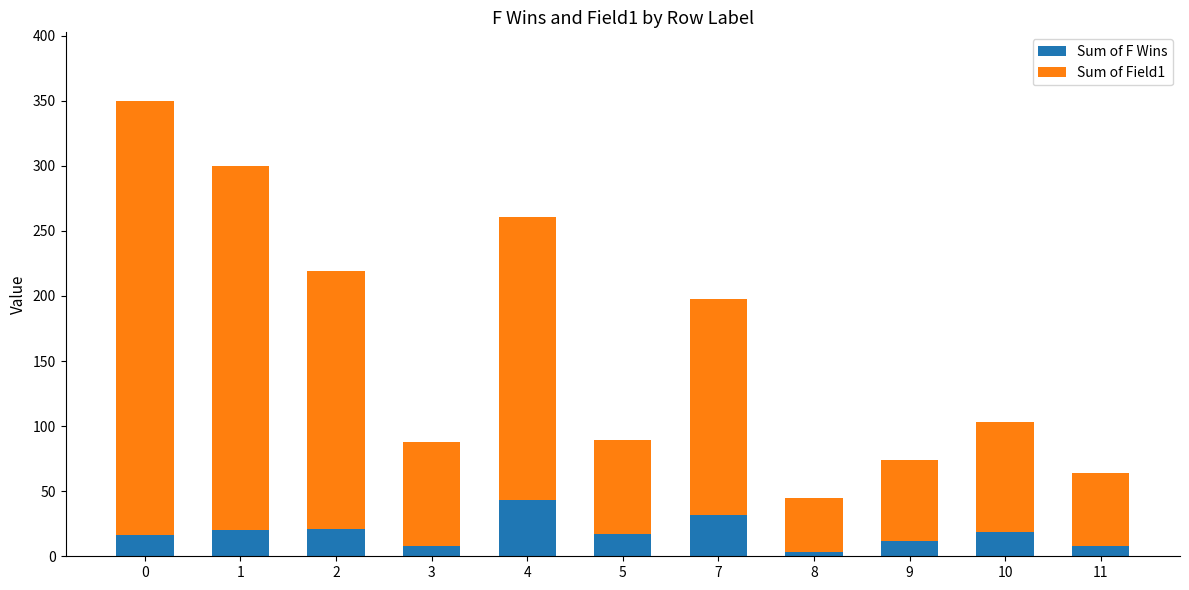

What is the maximum value for Sum of F Wins?

43